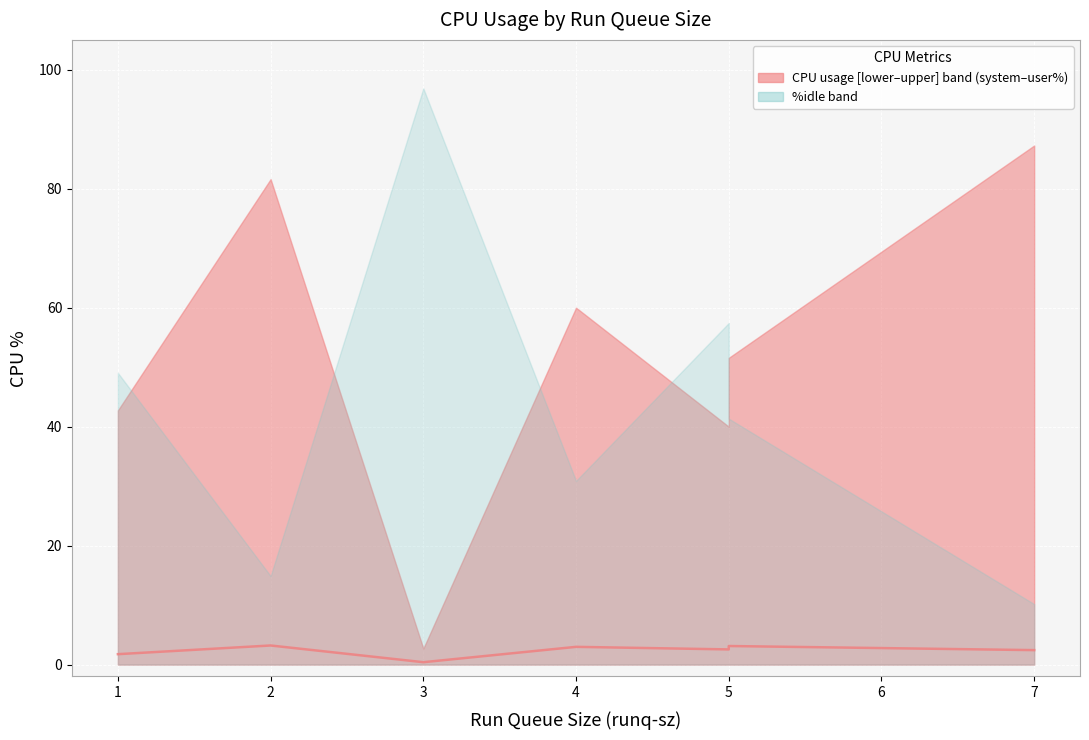

Where is the first local maximum?

2